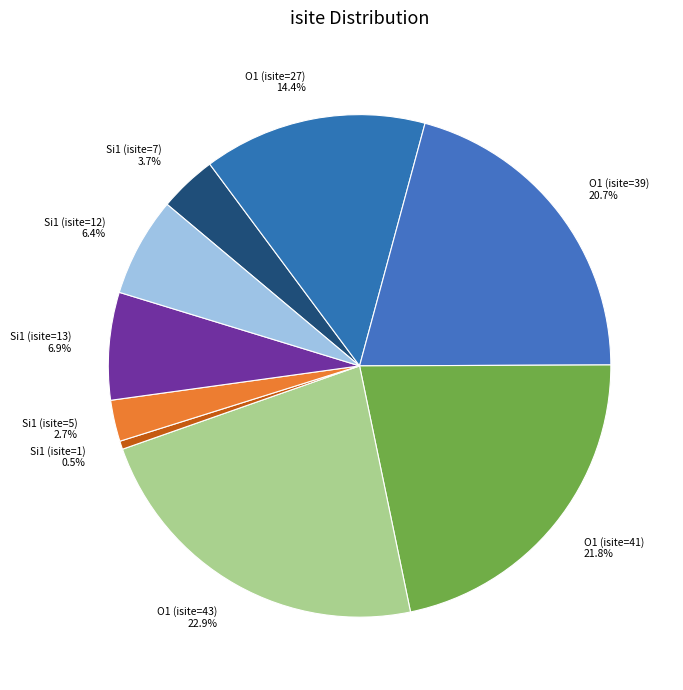

Between Si1 (isite=1) and O1 (isite=27), which is larger?

O1 (isite=27)